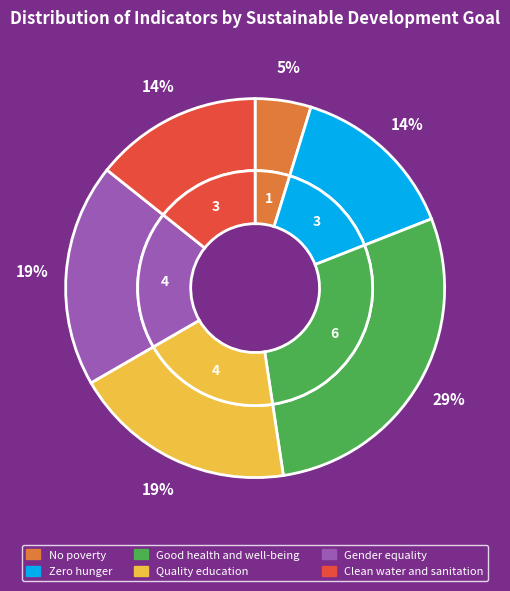

How many slices are in this pie chart?

6